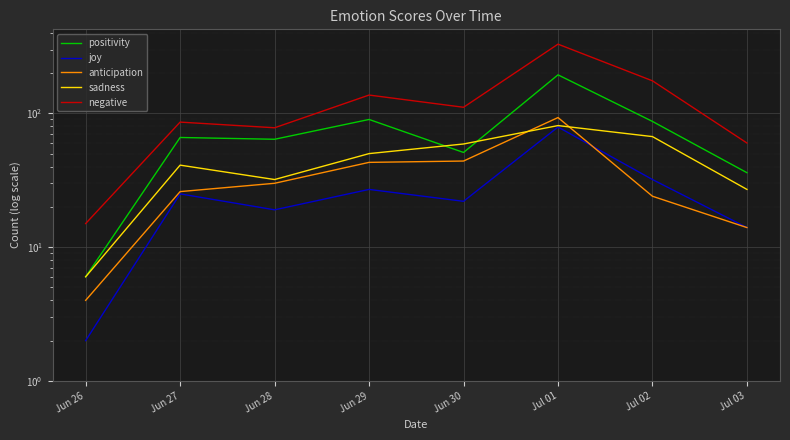

At which label does anticipation reach its peak?

Jul 01